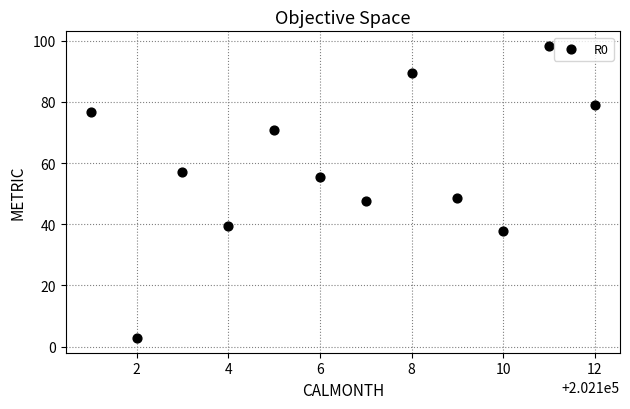

What is the range of X values (max minus min)?

11.0